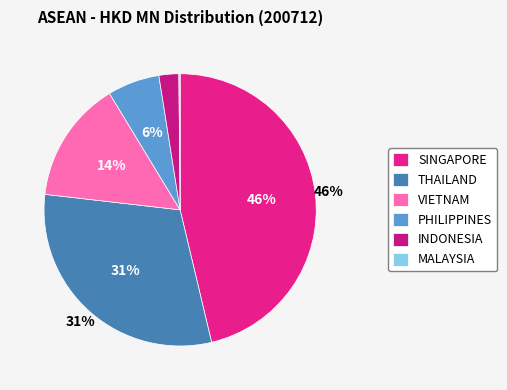

How many slices are in this pie chart?

6